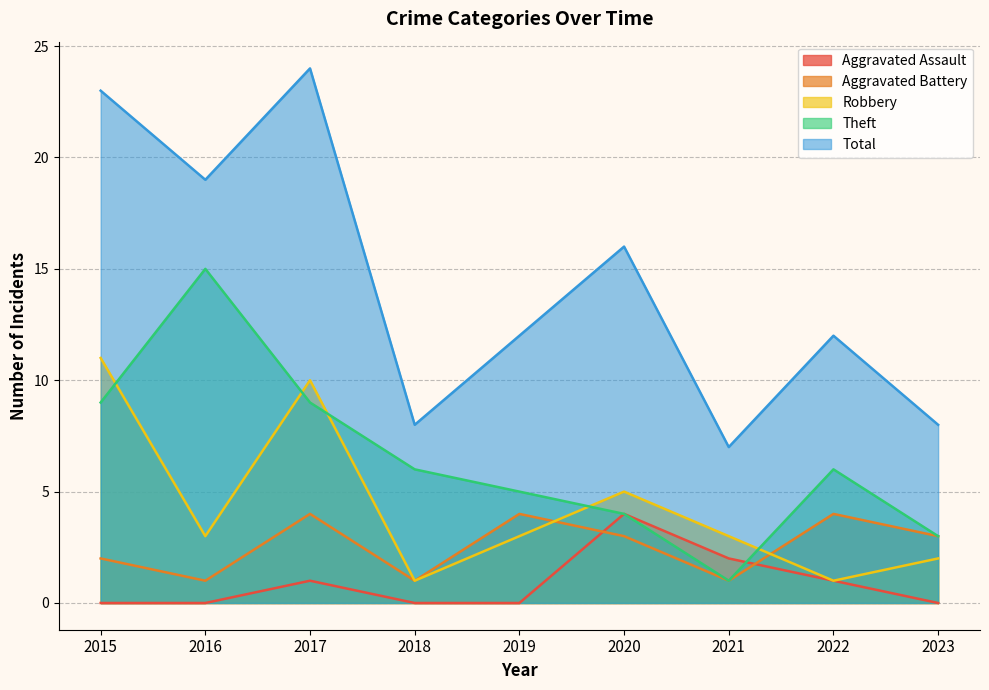

Which category has the lowest value in the Theft series?

2021